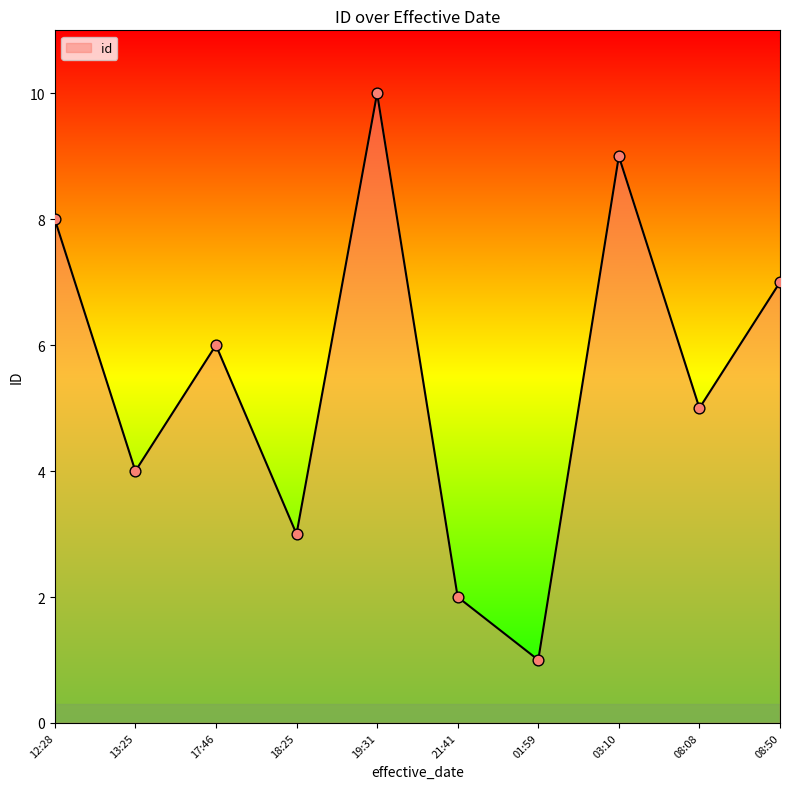

What is the change in value from 21:41 to 03:10?

+7